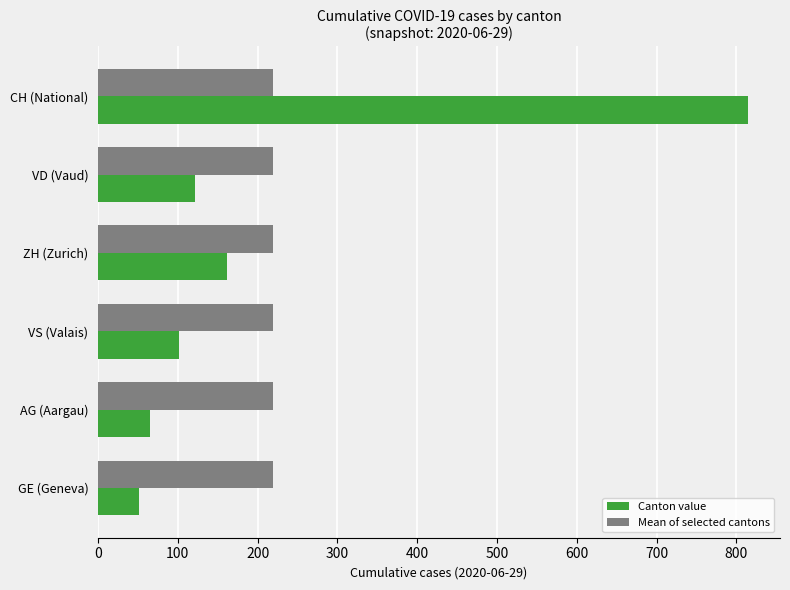

Rank the categories by Canton value value from highest to lowest.

CH (National), ZH (Zurich), VD (Vaud), VS (Valais), AG (Aargau), GE (Geneva)